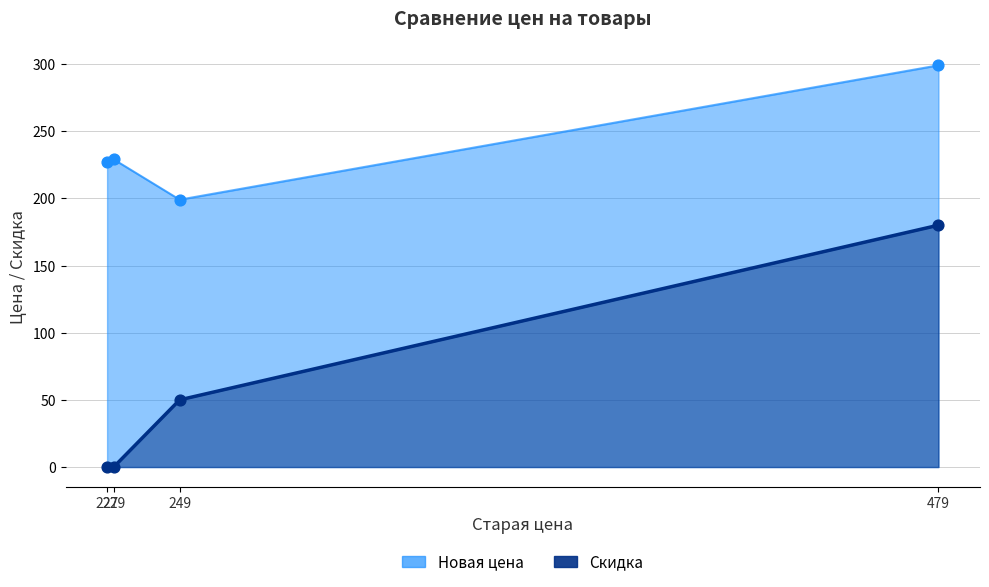

Which series contains the highest Y value?

Новая цена